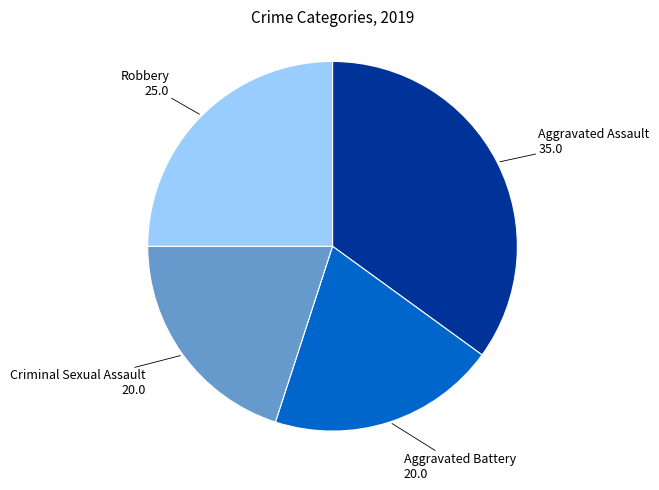

How many slices are in this pie chart?

4